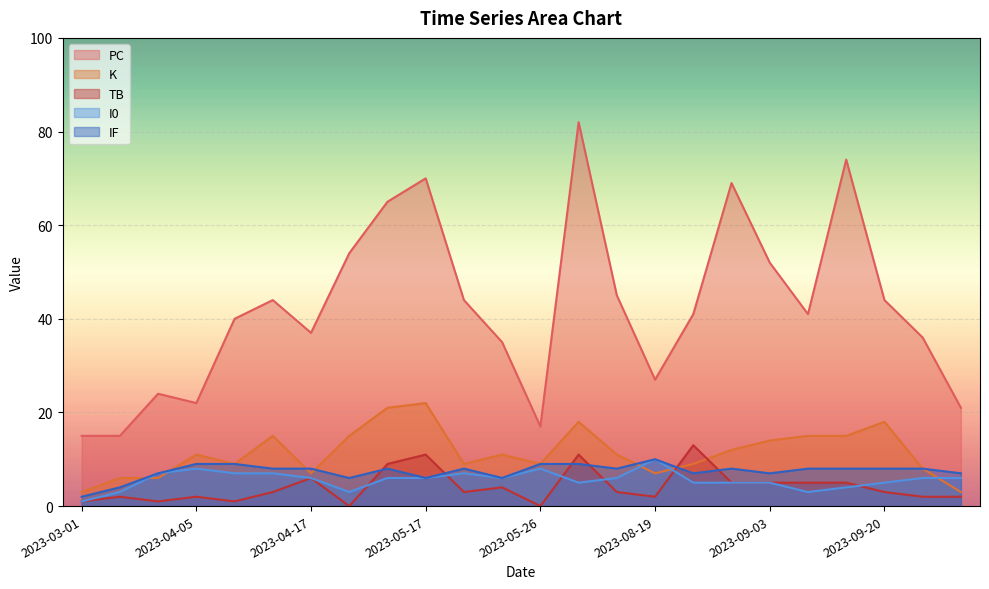

At which category does I0 reach its first local valley?

2023-04-22